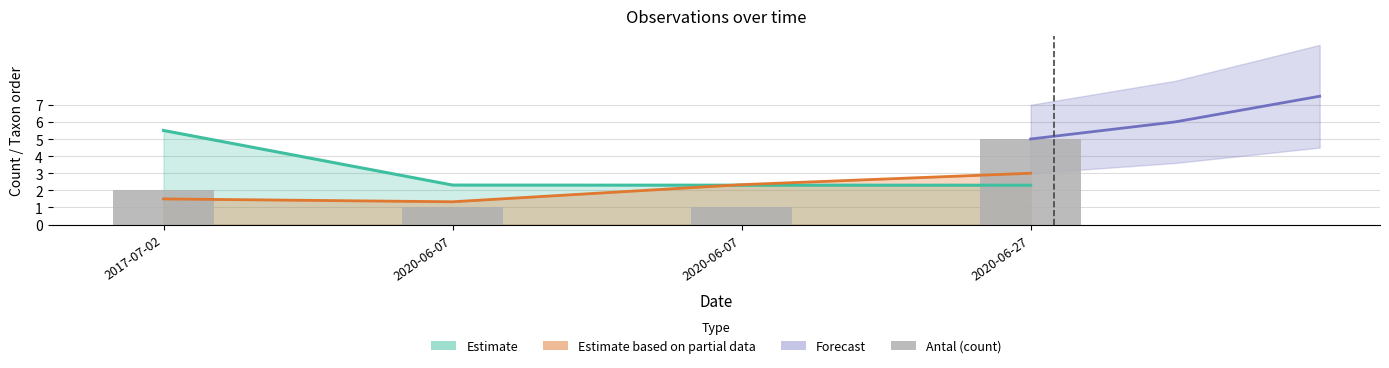

What is the difference between the maximum and minimum values?

4